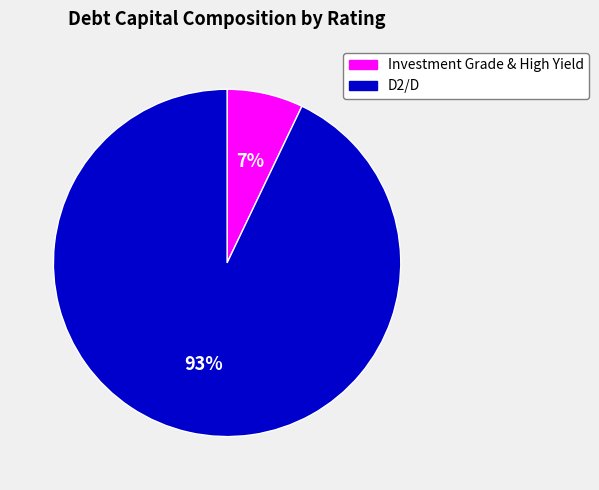

Is there a majority slice in this chart?

Yes